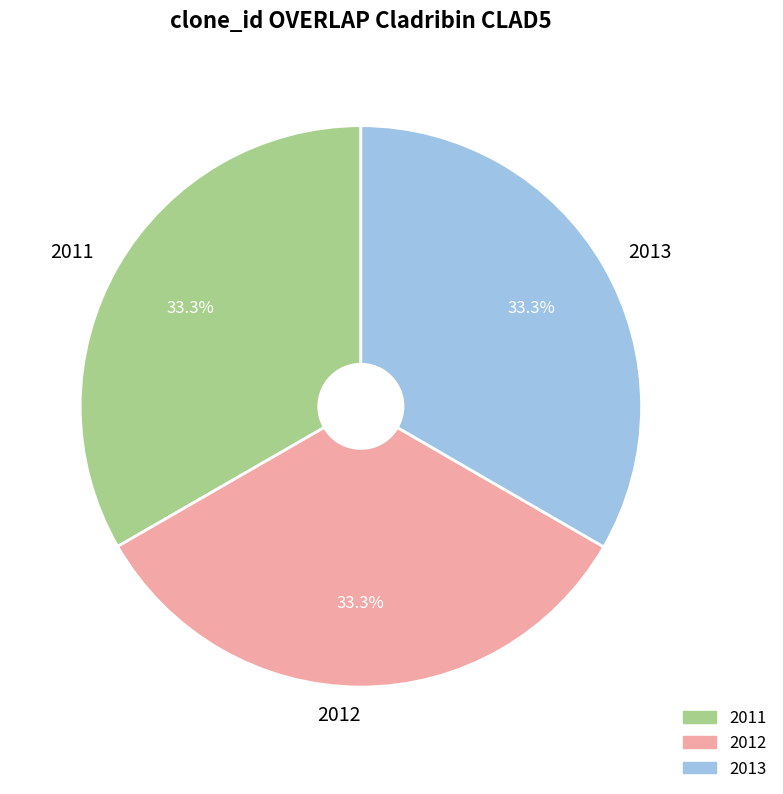

How many slices are in this pie chart?

3